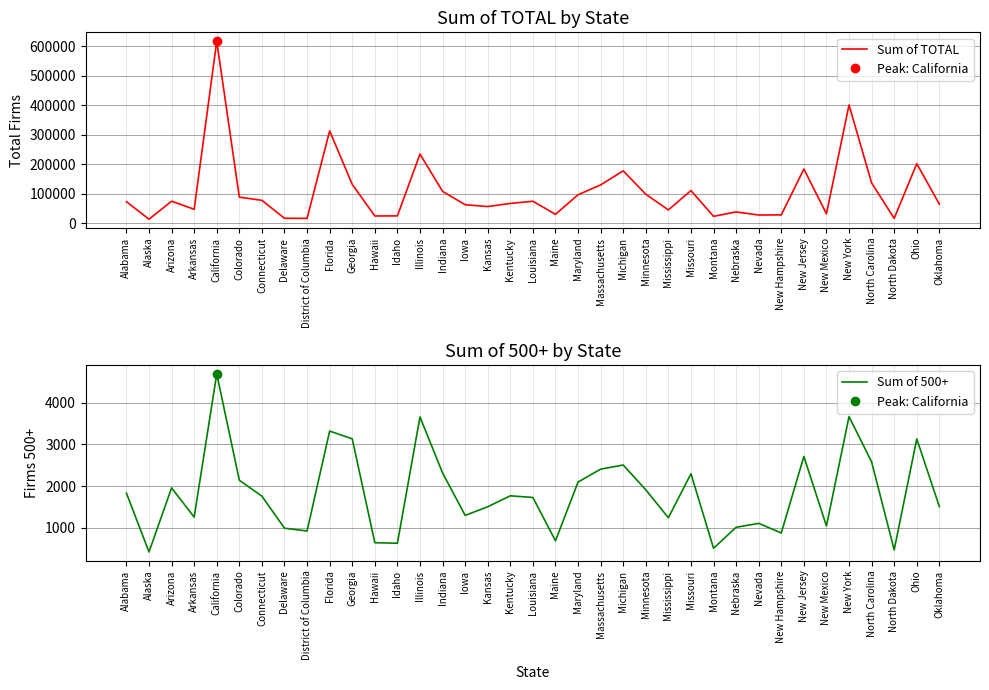

Reading left to right, list all the values displayed in this chart.

Sum of TOTAL: Alabama=73149	Alaska=13578	Arizona=74600	Arkansas=47292	California=616939	Colorado=88482	Connecticut=77576	Delaware=16771	District of Columbia=16414	Florida=312841	Georgia=131797	Hawaii=24619	Idaho=24901	Illinois=234317	Indiana=108071	Iowa=62706	Kansas=56519	Kentucky=67127	Louisiana=74606	Maine=30188	Maryland=96543	Massachusetts=129875	Michigan=177644	Minnesota=98257	Mississippi=45098	Missouri=110724	Montana=23386	Nebraska=38297	Nevada=27824	New Hampshire=28286	New Jersey=183746	New Mexico=32004	New York=400820	North Carolina=136460	North Dakota=16619	Ohio=201744	Oklahoma=64802
Sum of 500+: Alabama=1832	Alaska=421	Arizona=1958	Arkansas=1257	California=4692	Colorado=2142	Connecticut=1759	Delaware=991	District of Columbia=924	Florida=3322	Georgia=3135	Hawaii=643	Idaho=630	Illinois=3660	Indiana=2317	Iowa=1298	Kansas=1505	Kentucky=1768	Louisiana=1728	Maine=688	Maryland=2098	Massachusetts=2408	Michigan=2507	Minnesota=1912	Mississippi=1242	Missouri=2297	Montana=509	Nebraska=1013	Nevada=1107	New Hampshire=876	New Jersey=2712	New Mexico=1044	New York=3669	North Carolina=2582	North Dakota=471	Ohio=3133	Oklahoma=1509